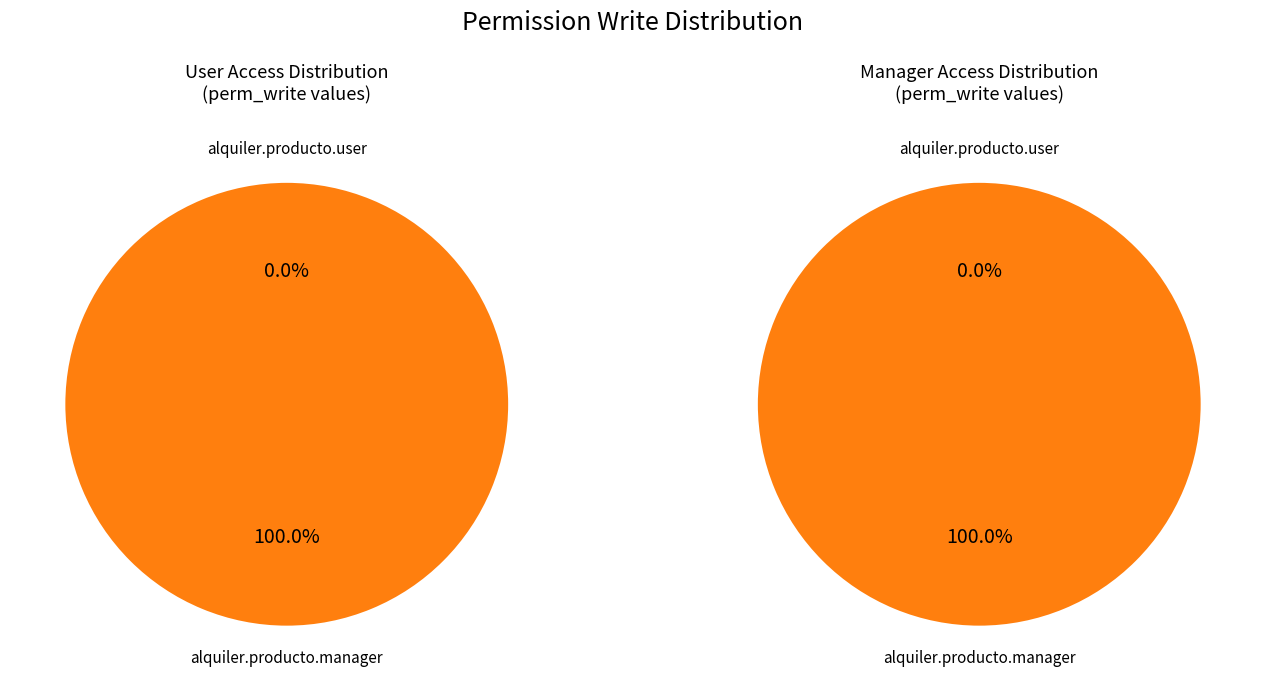

What is the smallest slice in the pie chart?

access_alquiler_producto_user